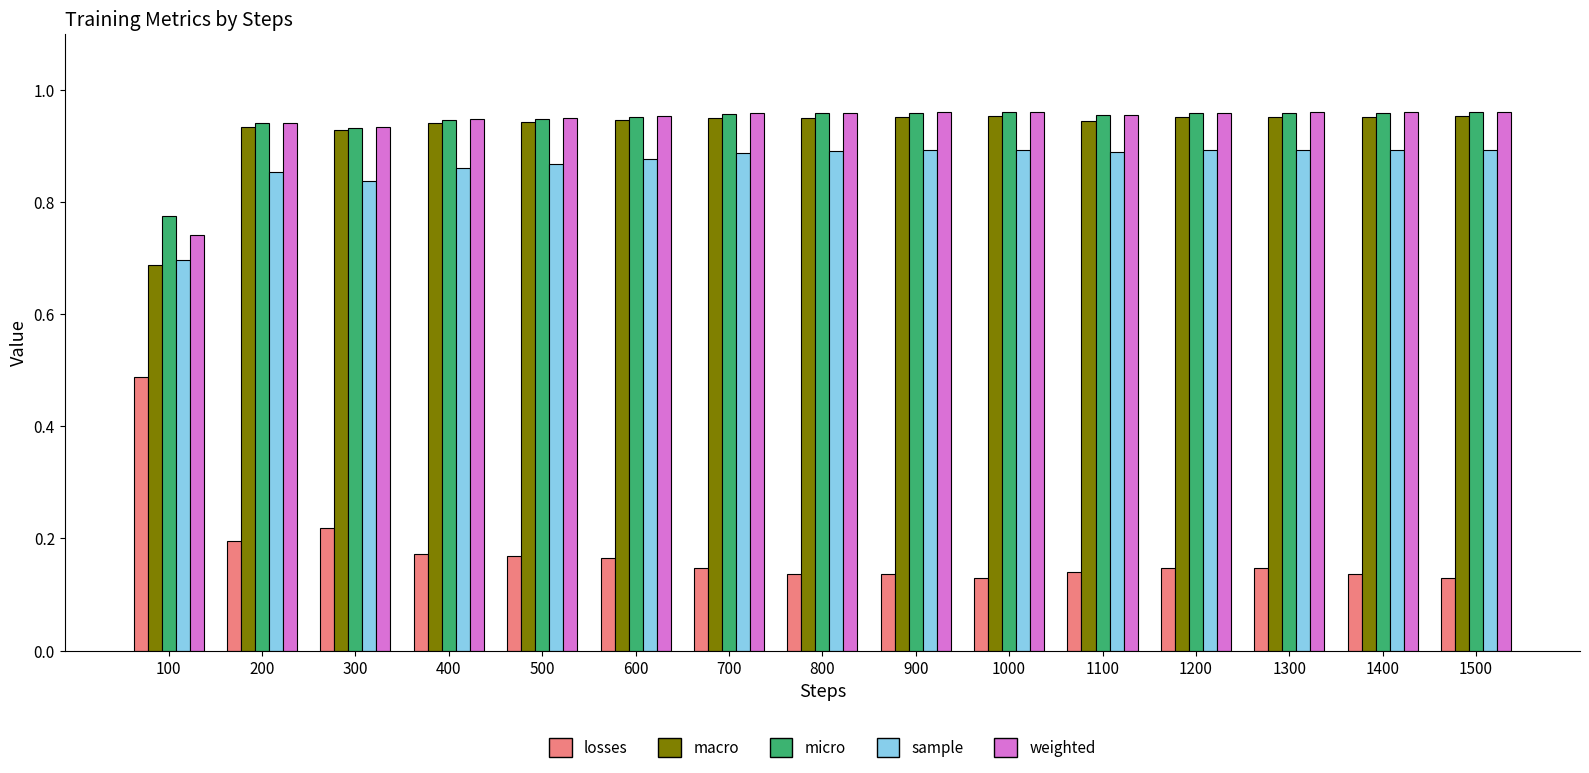

At how many categories does at least one series exceed 0?

15